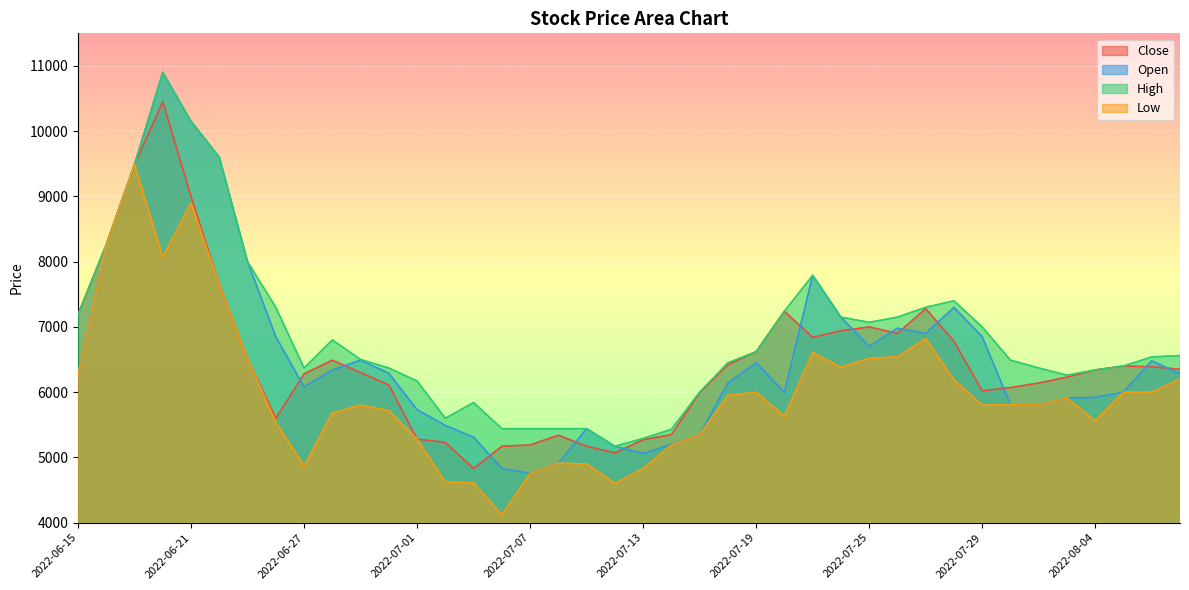

Is the value of Close at 2022-06-16 greater than the value of High at 2022-07-04?

Yes